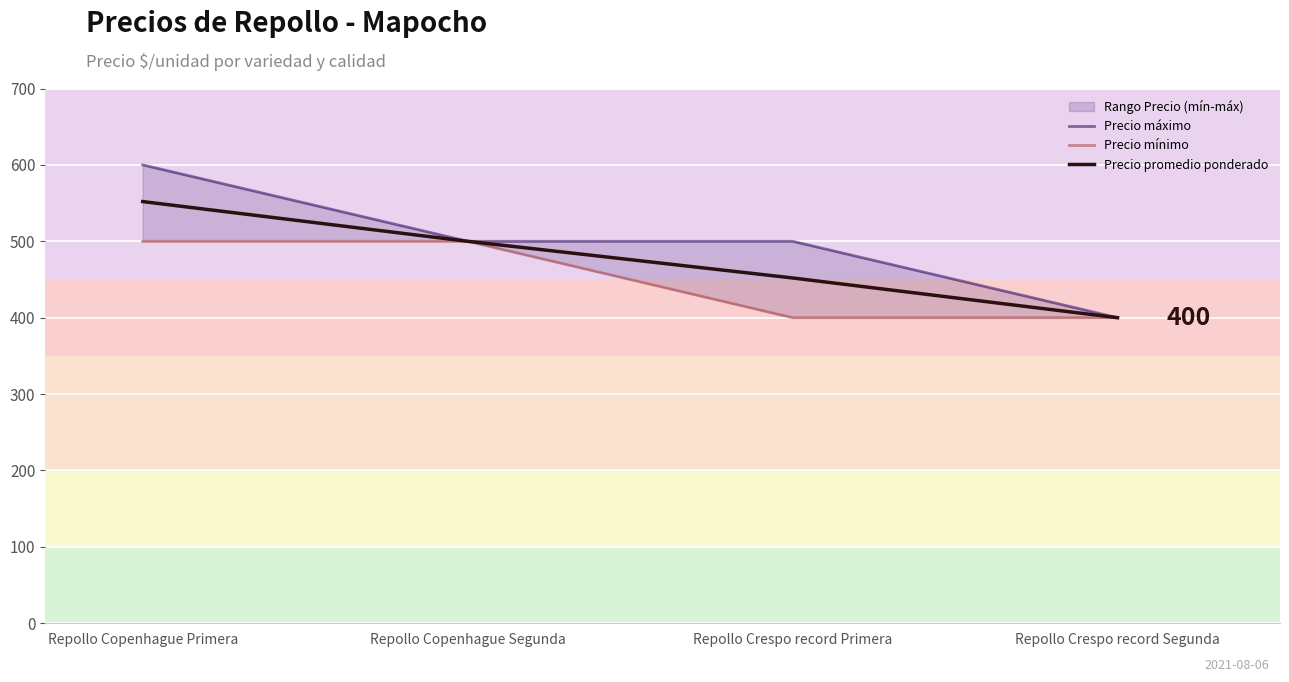

The Precio promedio ponderado series shows 599 at Repollo Crespo record Segunda. True or false?

False